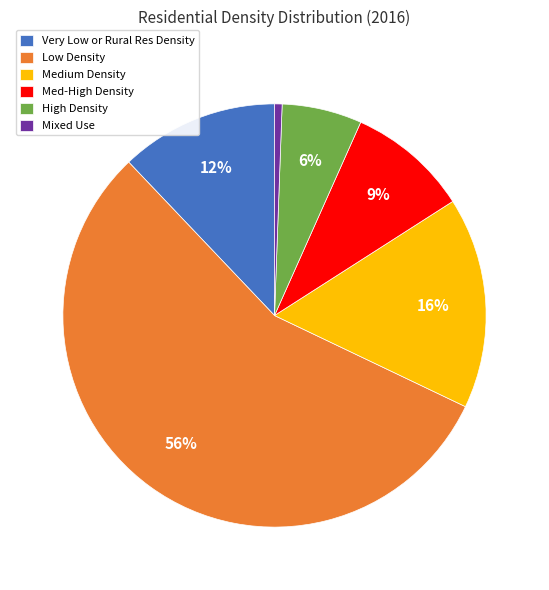

How many slices are in this pie chart?

6